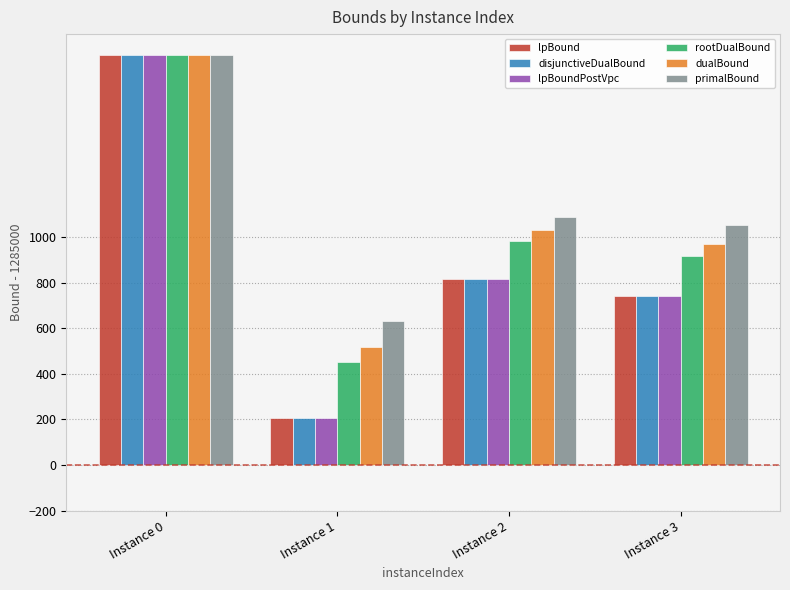

What is the sum of all rootDualBound values?

4155.4